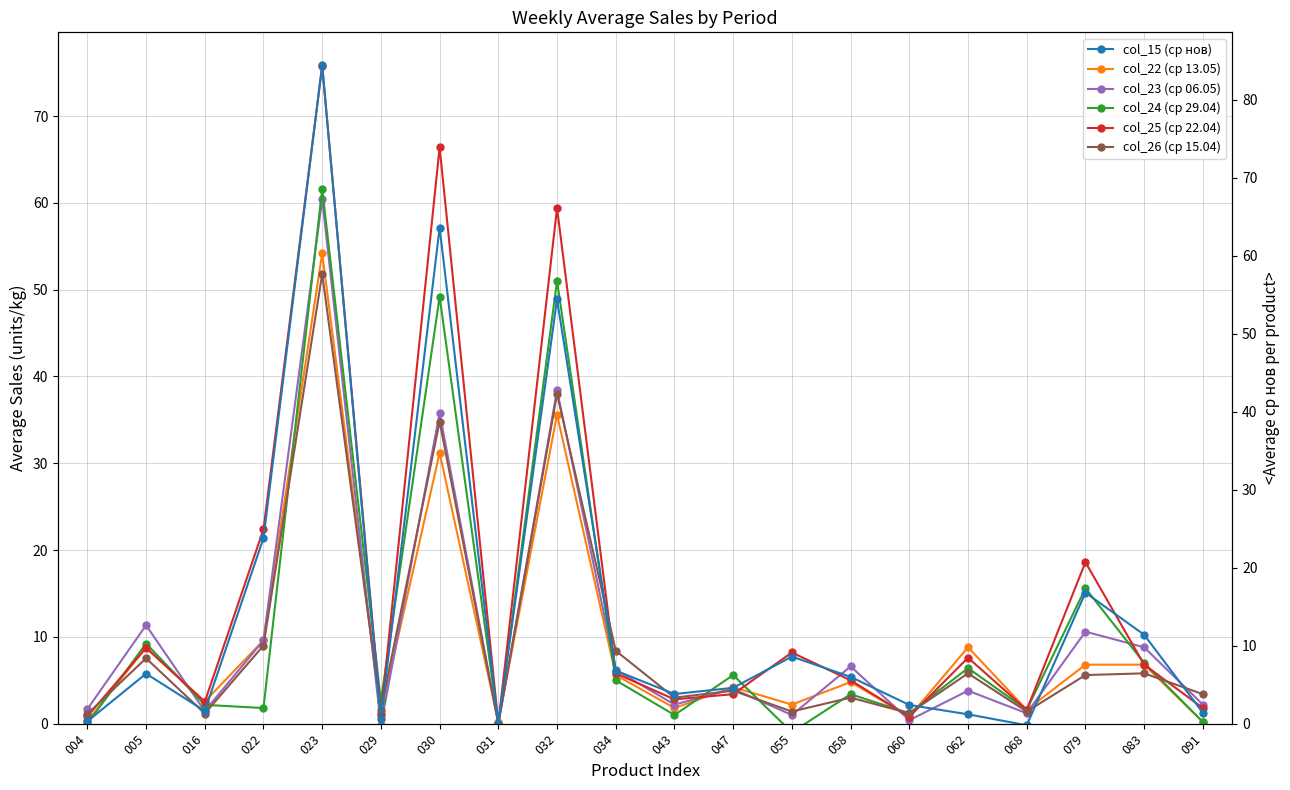

How many intersections are there between col_23 (ср 06.05) and col_15 (ср нов)?

6